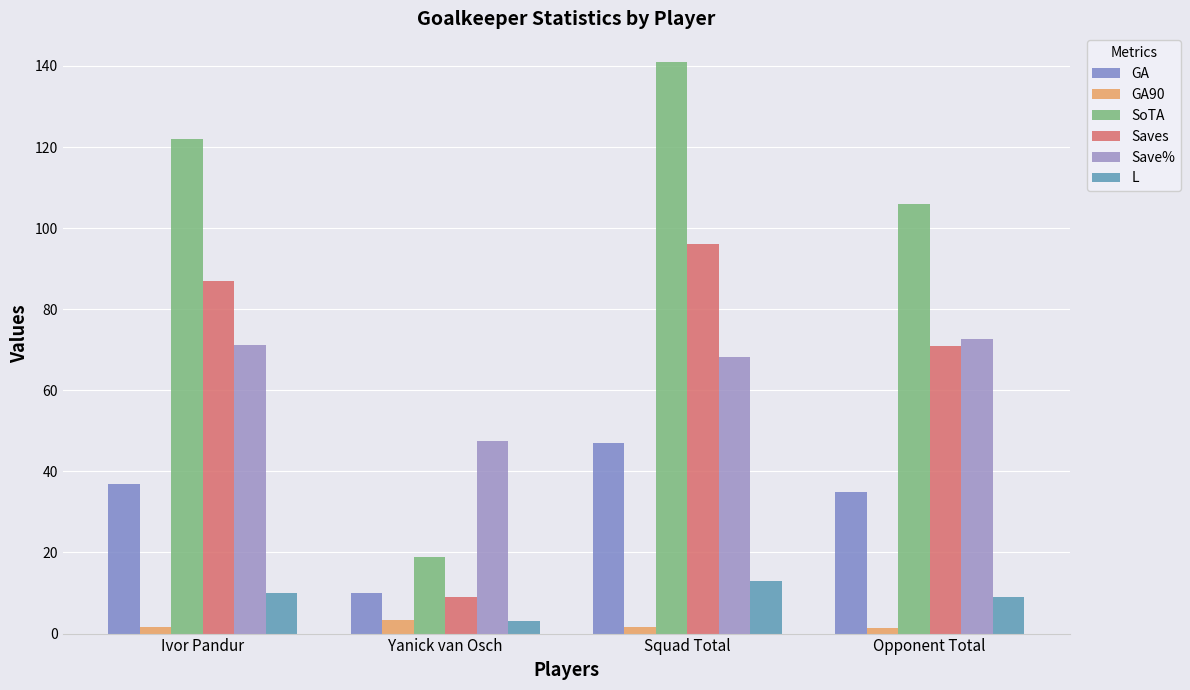

What are all the series names shown in the legend?

GA, GA90, SoTA, Saves, Save%, L